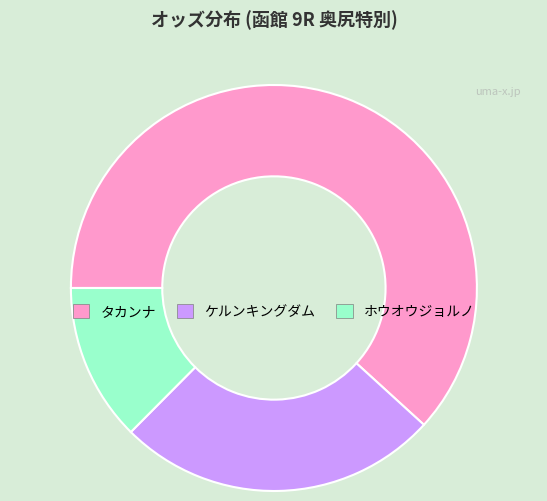

Is there a majority slice in this chart?

Yes